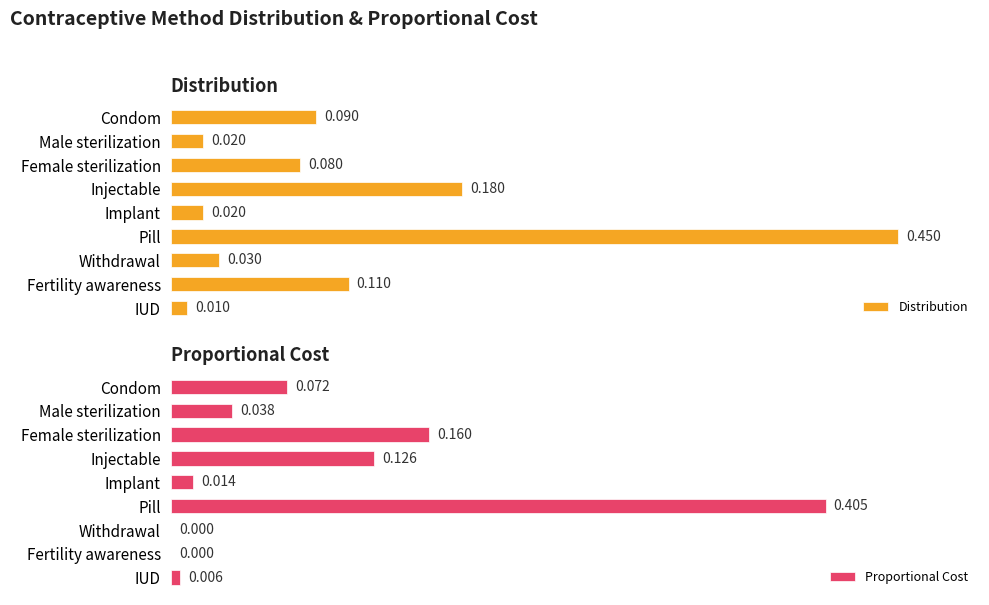

At which label is Distribution closest to 0?

IUD